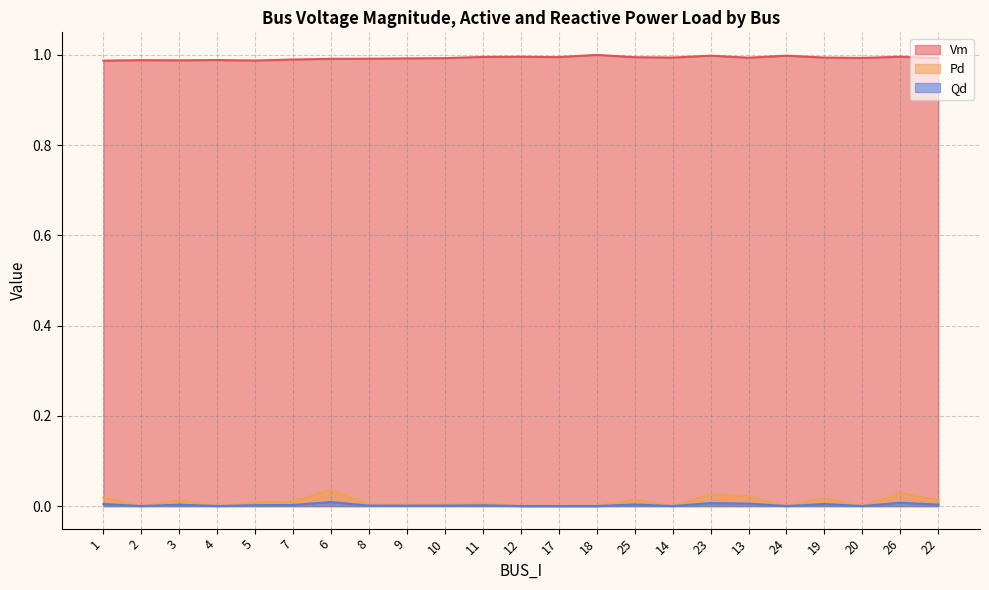

What is the label of the 18th point from the left?

13